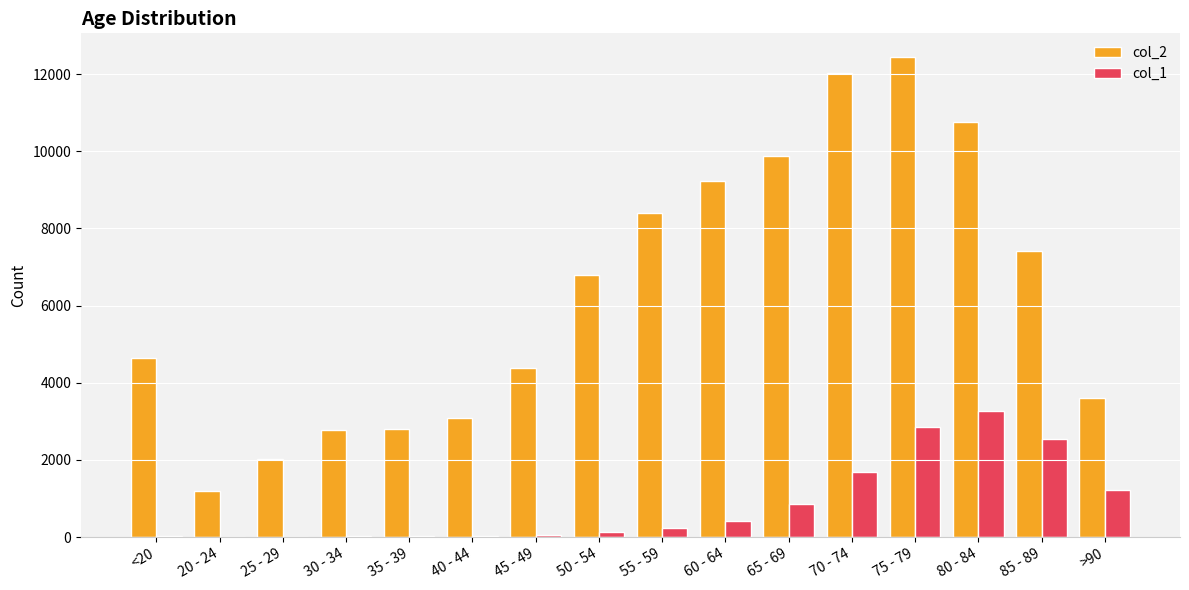

Is it true that col_2 equals 7349 at 80 - 84?

False